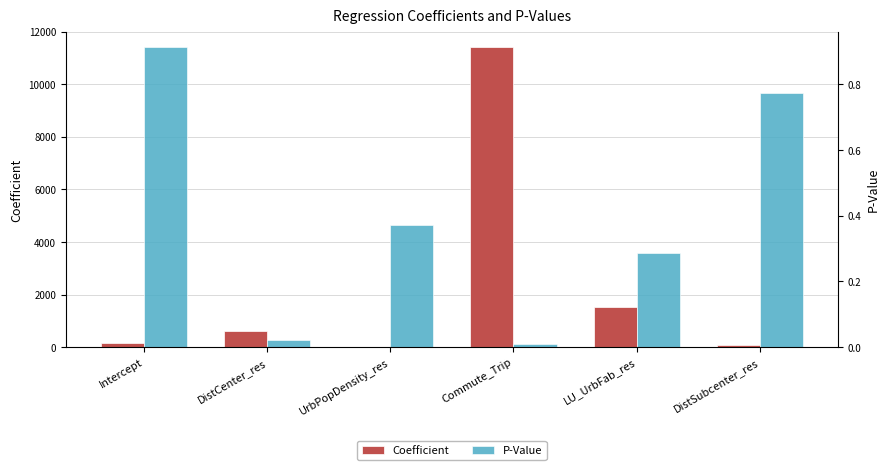

Is it true that p equals 0.0 at Commute_Trip?

False